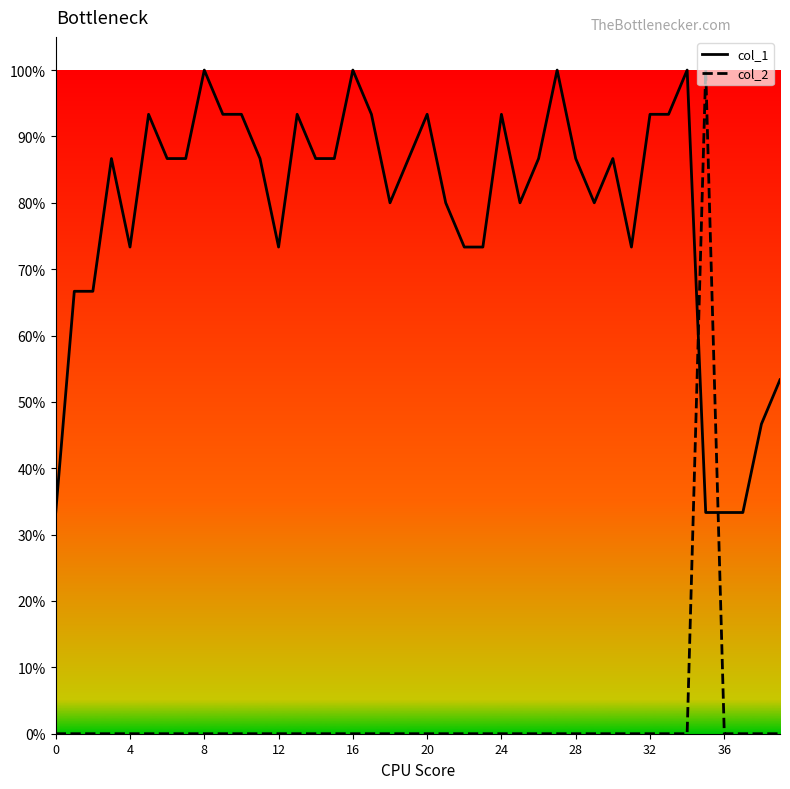

List the series in order of their peak value, highest first.

col_1, col_2